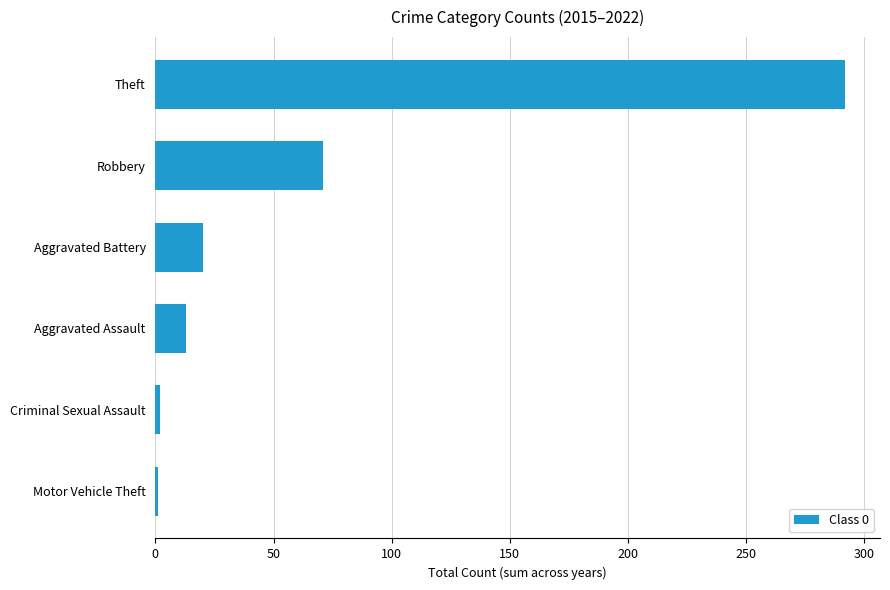

Which has a higher value, Theft or Criminal Sexual Assault?

Theft